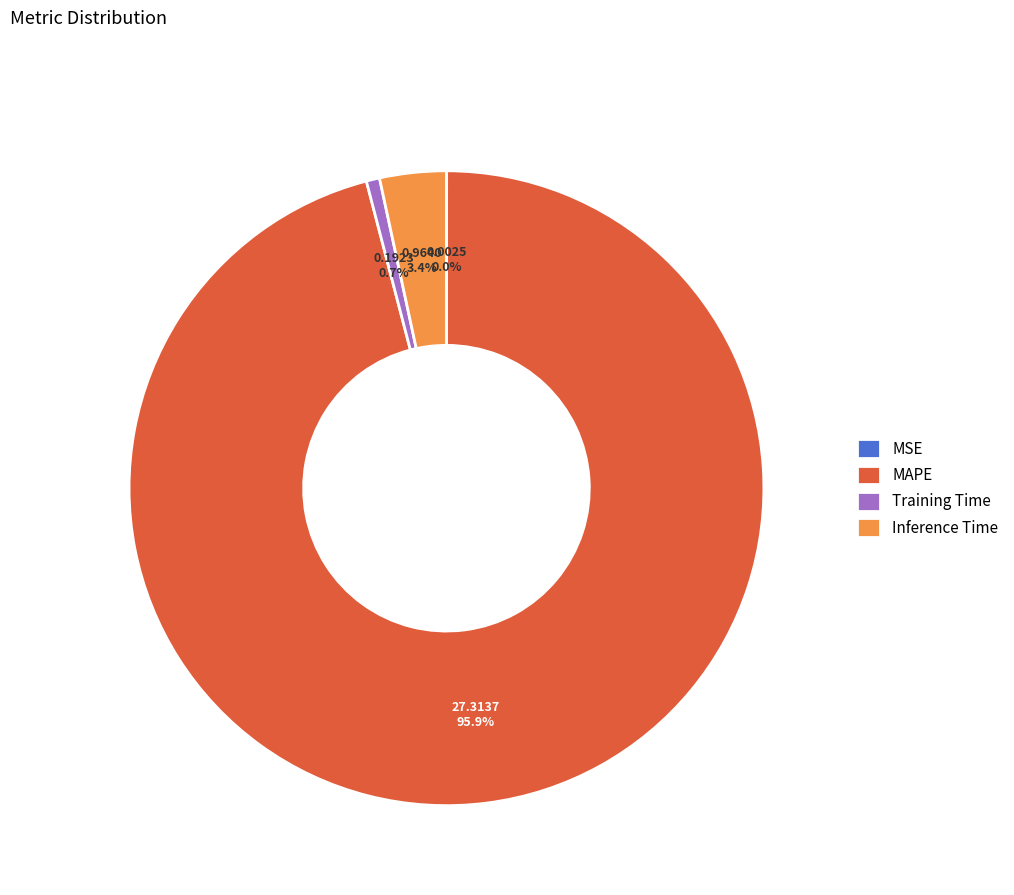

What is the majority slice?

MAPE